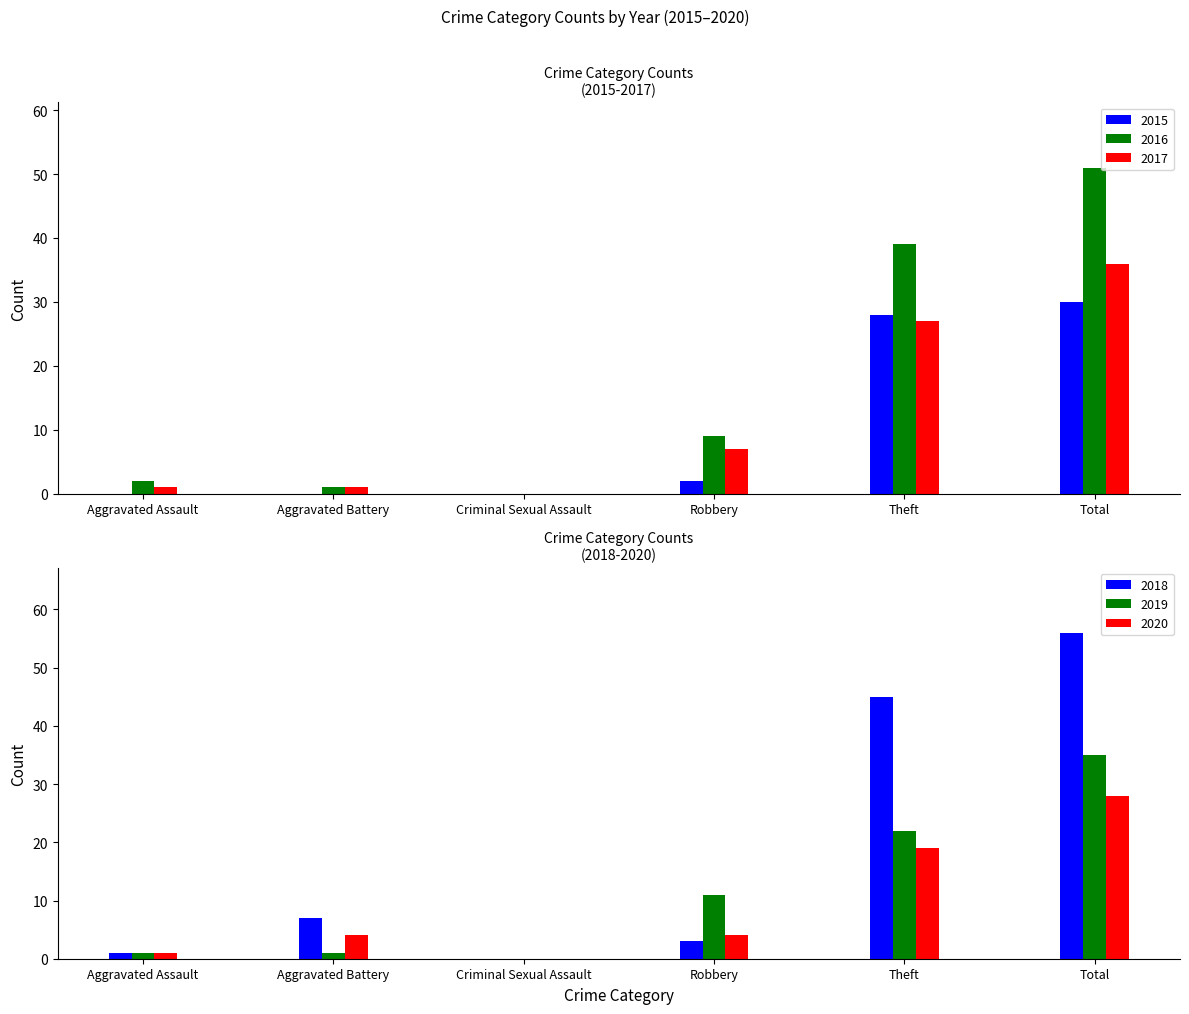

Rank the series at Total from highest to lowest value.

2018, 2016, 2017, 2019, 2015, 2020